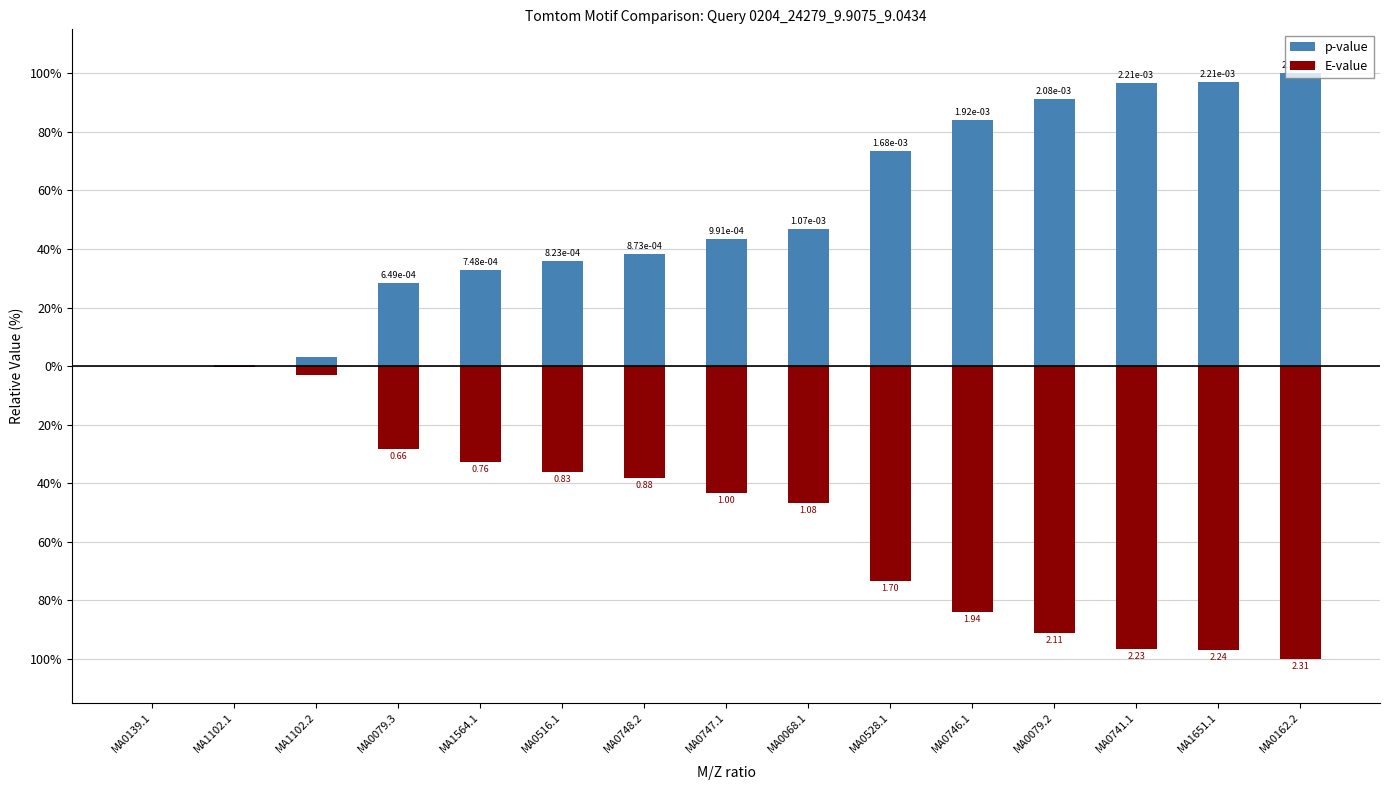

Does the chart contain stacked bars?

No